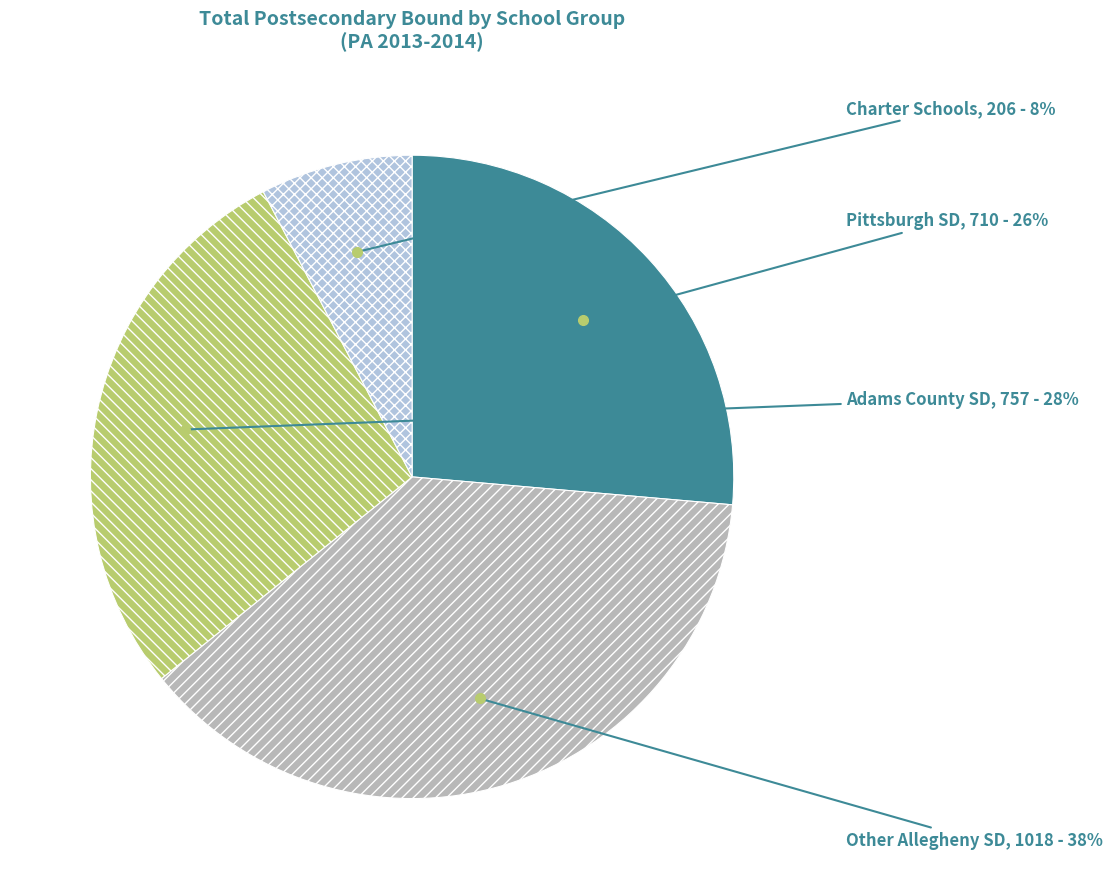

To the nearest percent, what is the difference between the largest and smallest slice percentages?

30%